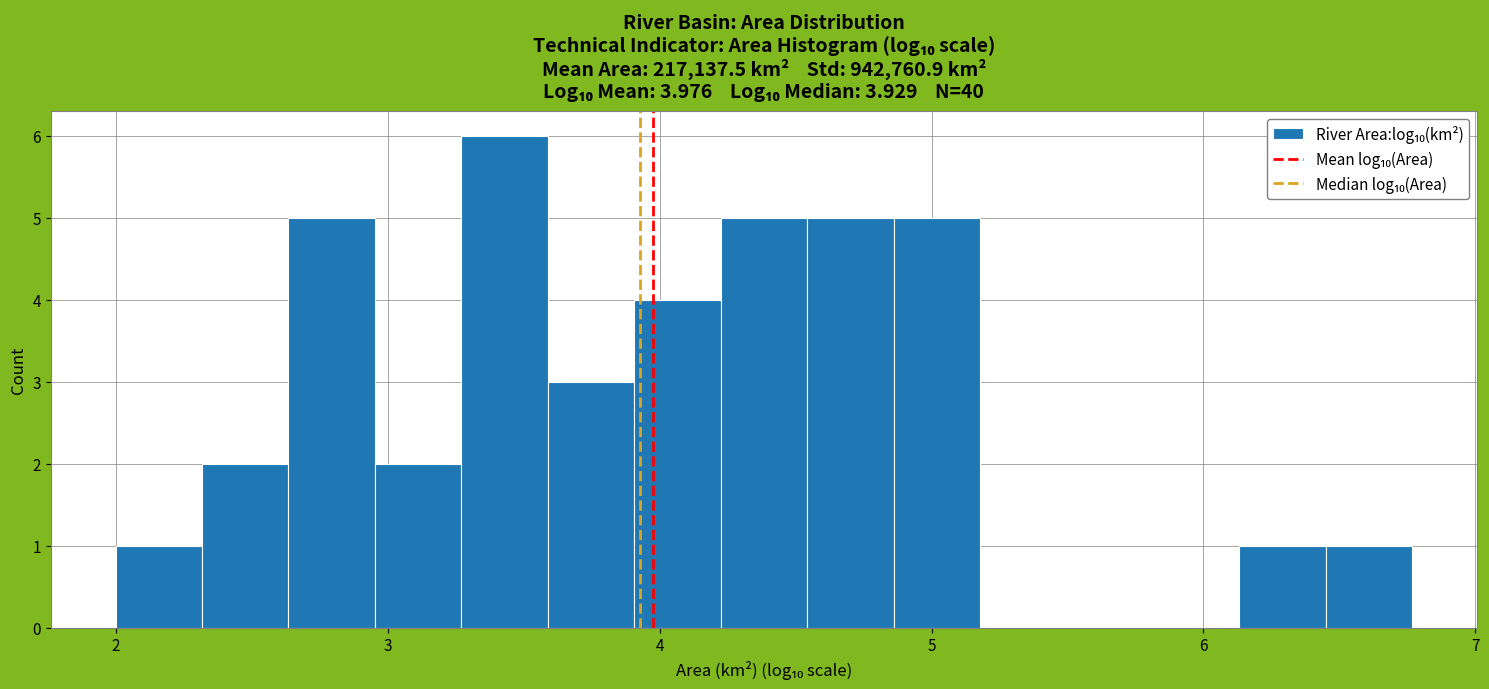

Around what value on the x-axis is the tallest bar? Give the approximate position of its centre, as read against the axis.

3.4